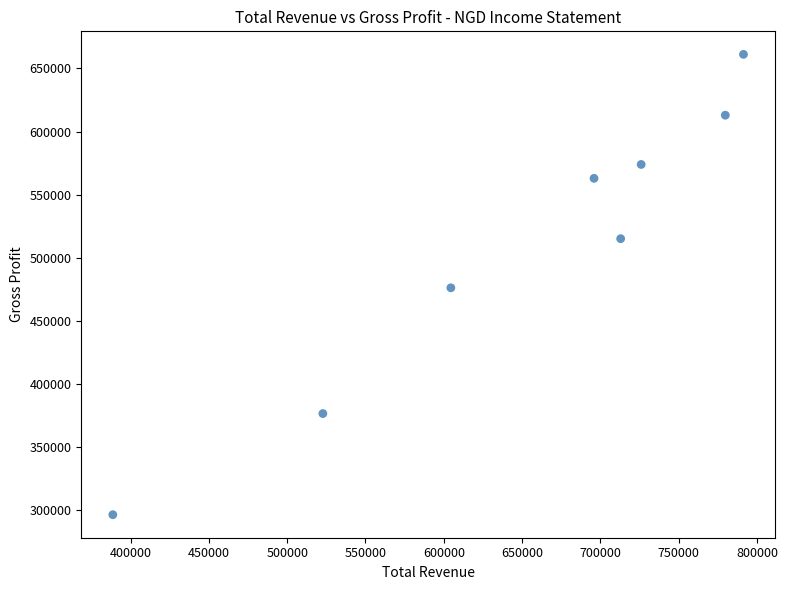

What is the range of X values (max minus min)?

402600